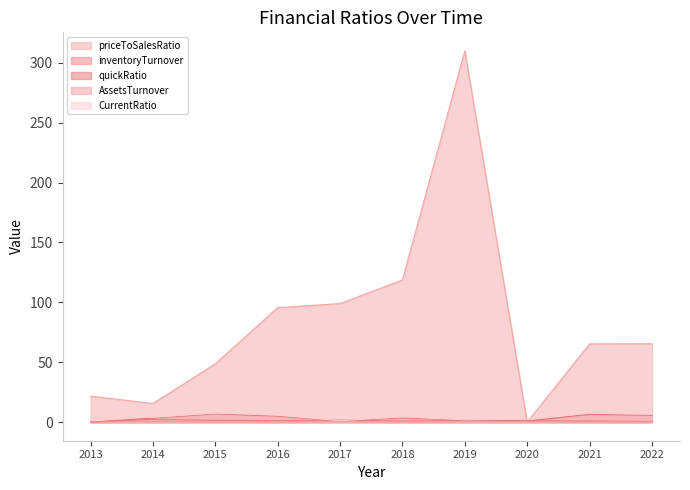

At which category is the sum across all series the highest?

2019